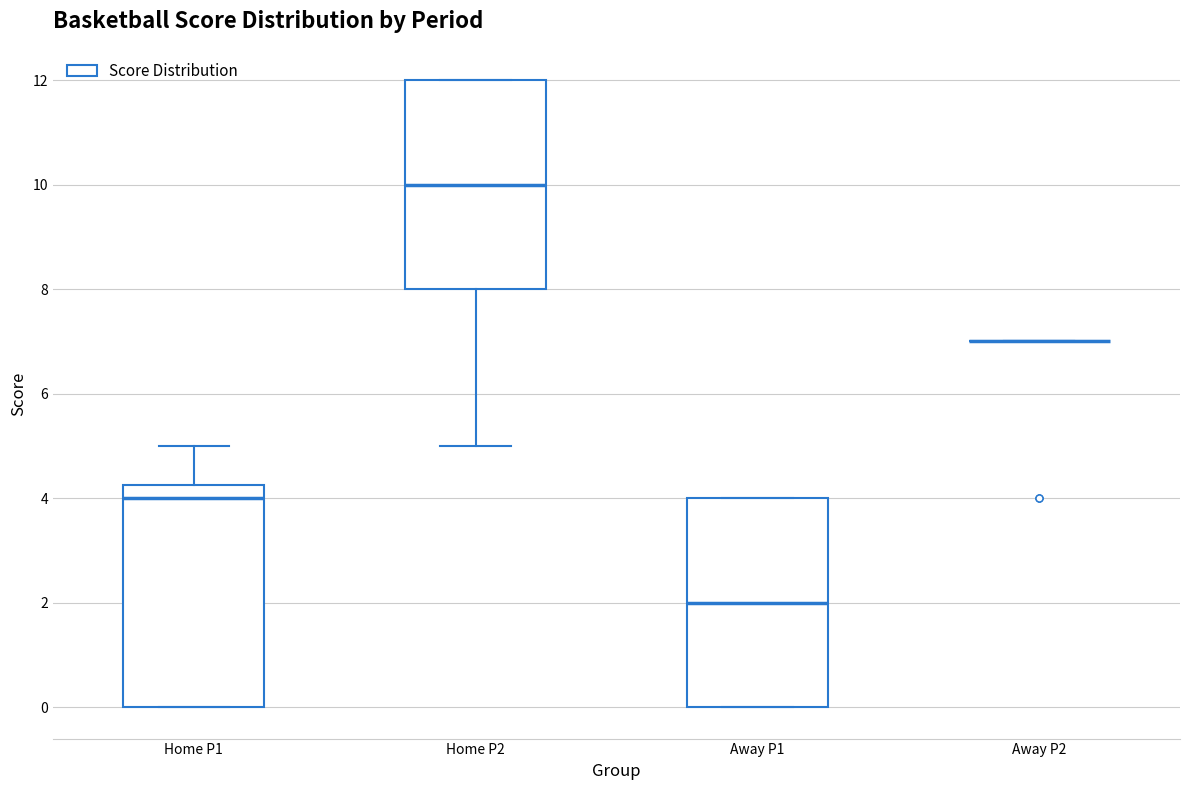

Where is the upper edge of the box for Home P2 on the y-axis? The values are not printed on the chart, so give them approximately, as read against the axis.

12.0